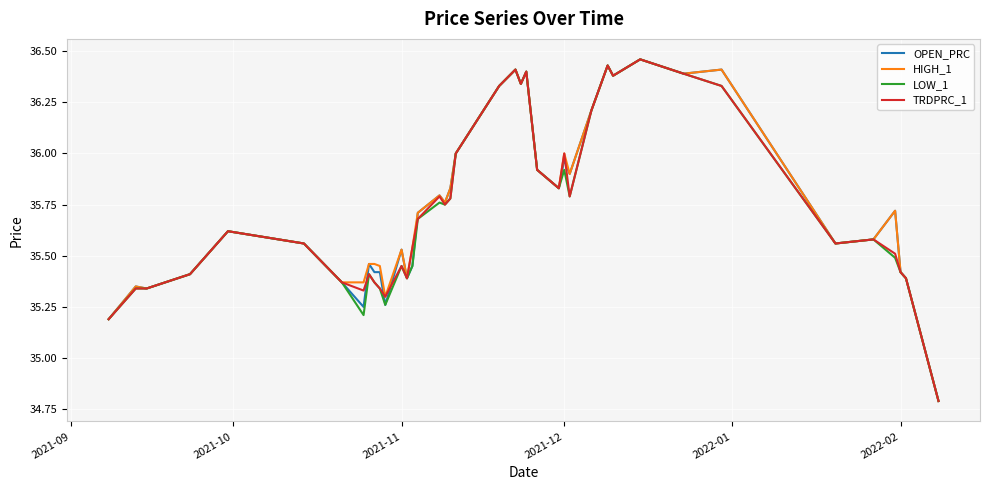

What is the lowest value of the HIGH_1 series?

34.8